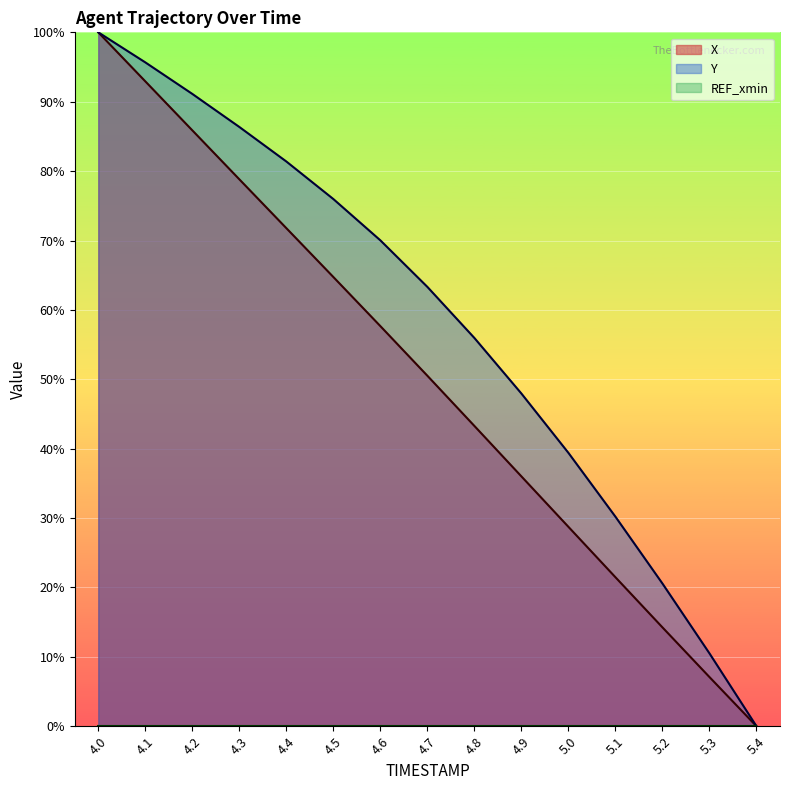

What is the difference between the maximum and minimum values in the Y series?

100.0